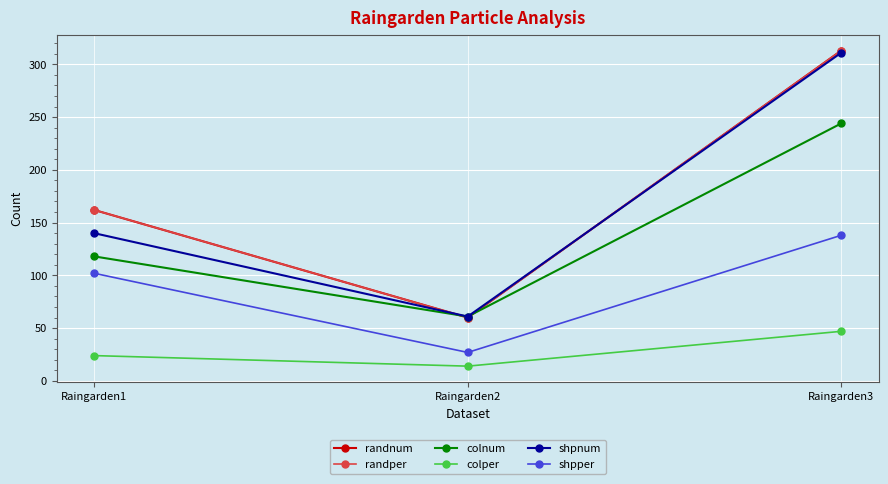

At which category does the chart reach its peak across all series?

Raingarden3